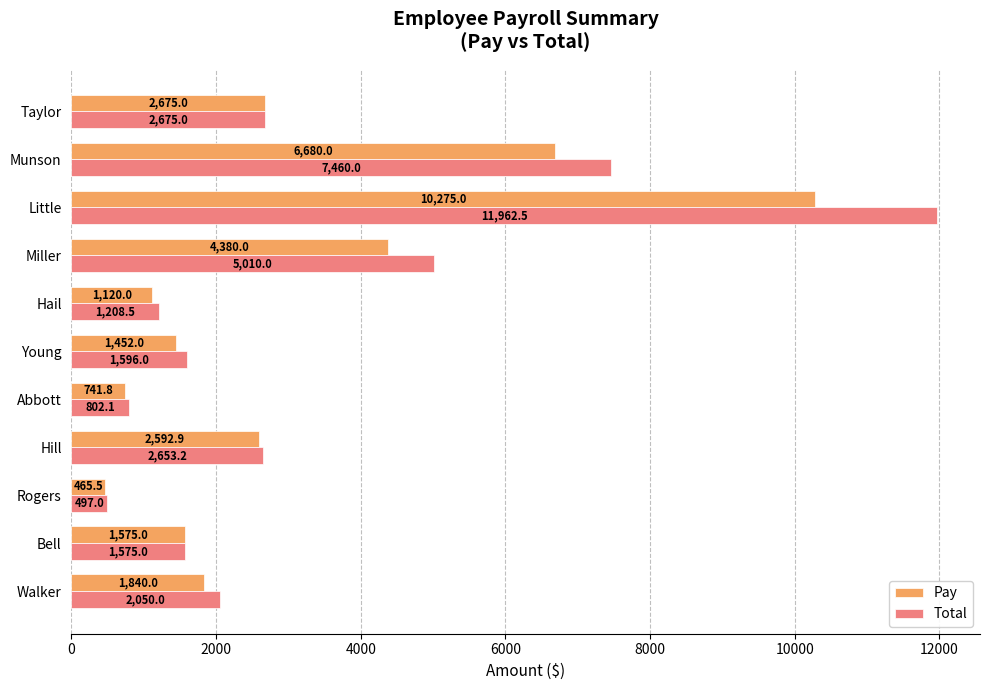

What is the lowest value of the Pay series?

465.5